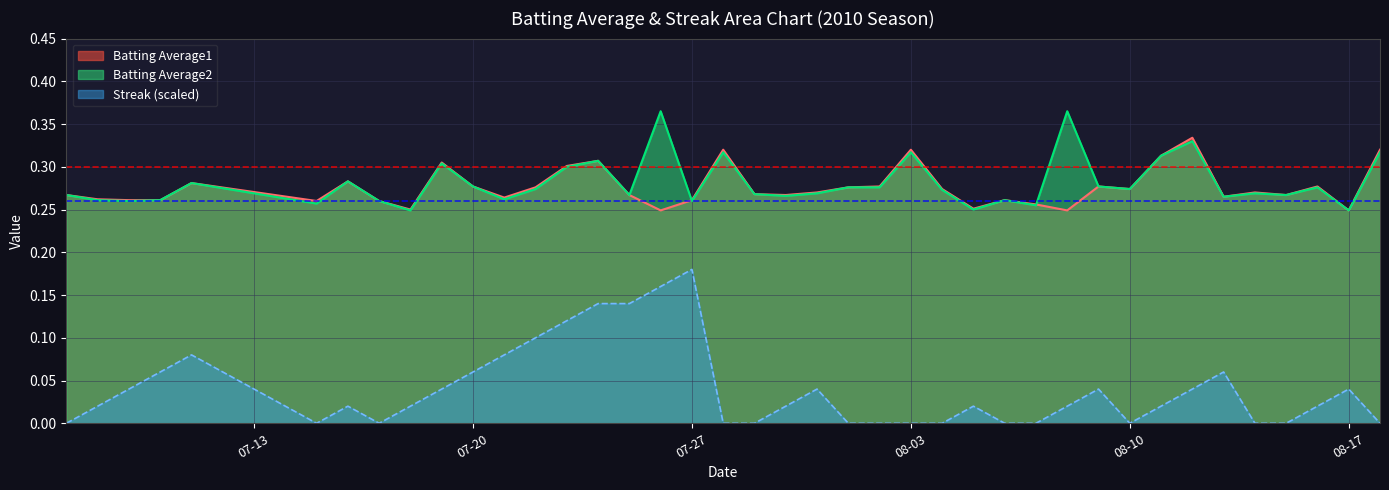

In Streak, how many points are higher than both neighbors (excluding endpoints)?

8